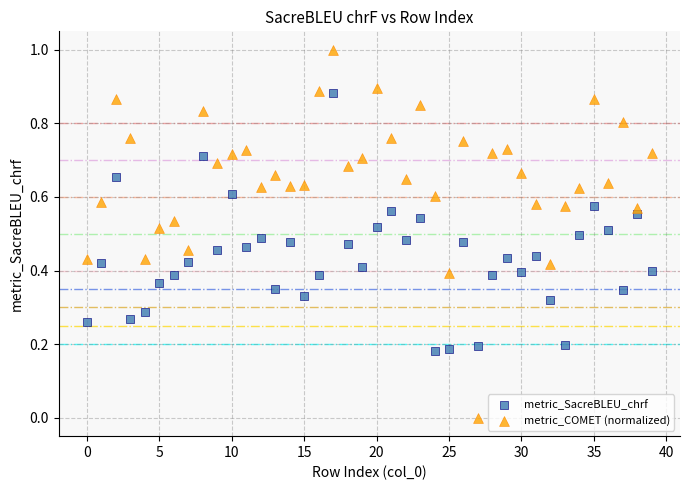

Which series contains the highest Y value?

metric_COMET (normalized)